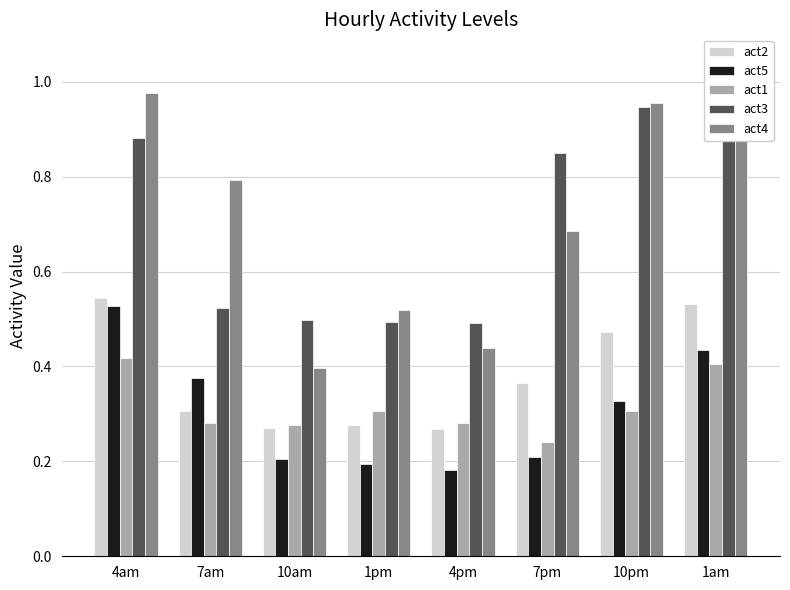

Rank the series at 10pm from highest to lowest value.

act4, act3, act2, act5, act1